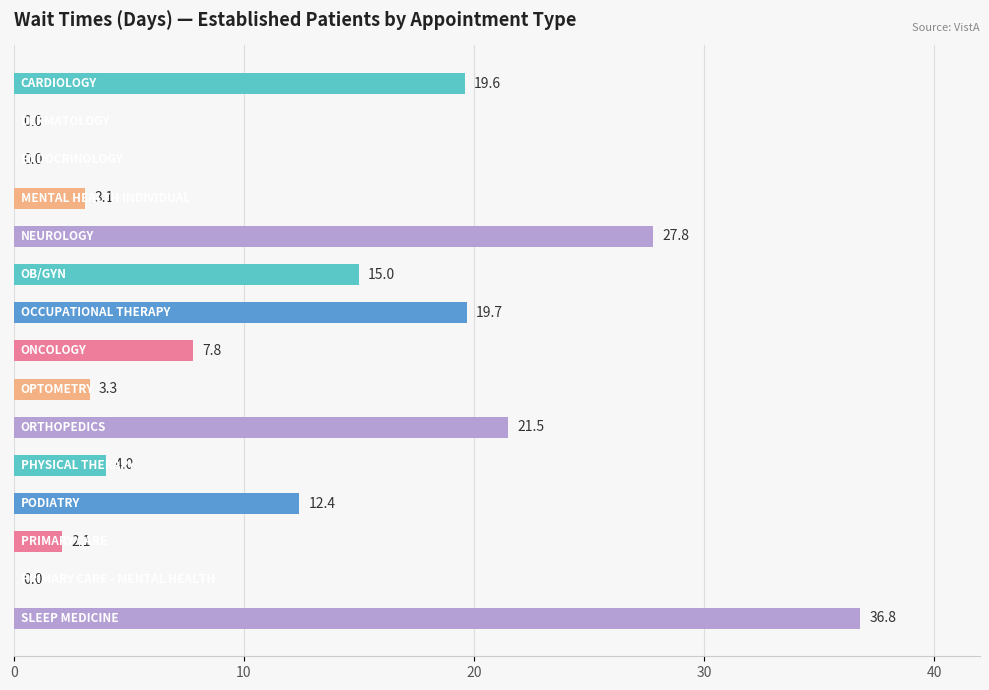

What is the maximum value shown in the chart?

36.8